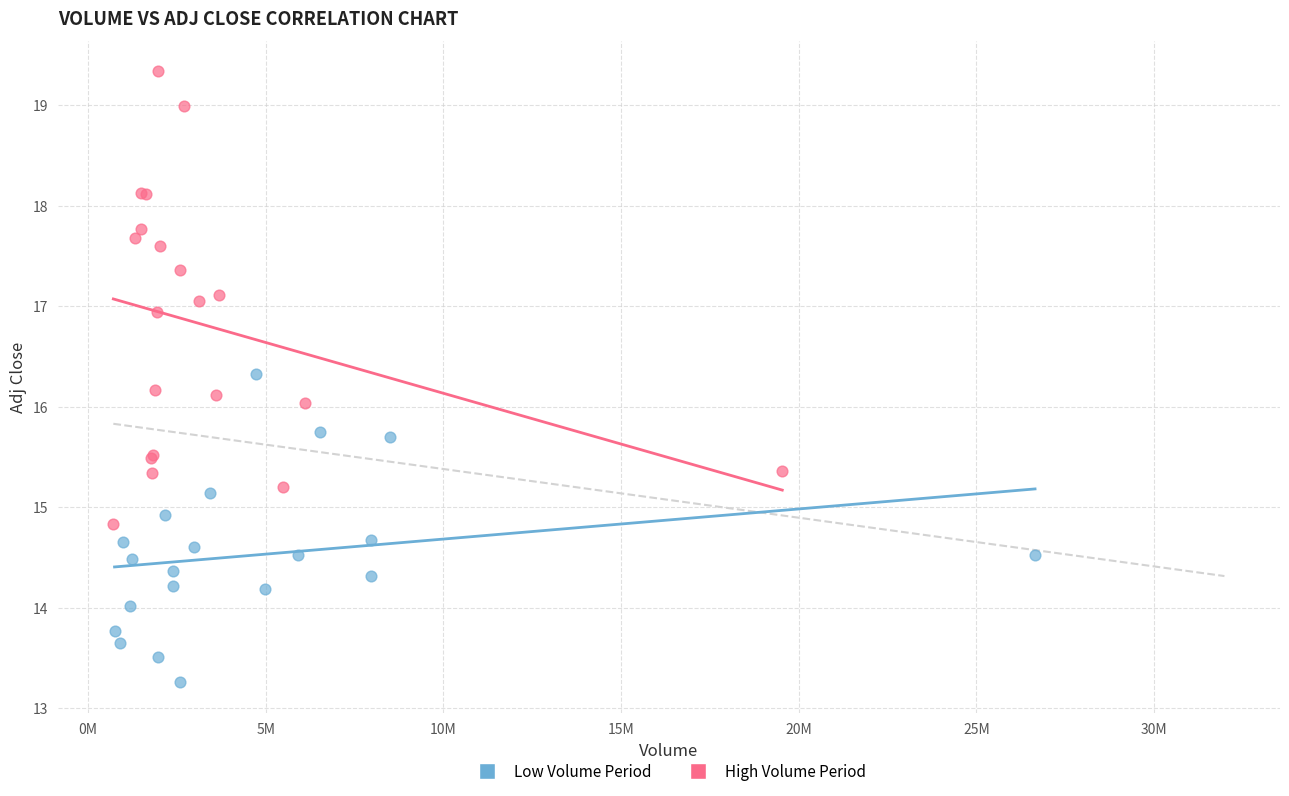

What are all the series names shown in the legend?

Low Volume Period, High Volume Period